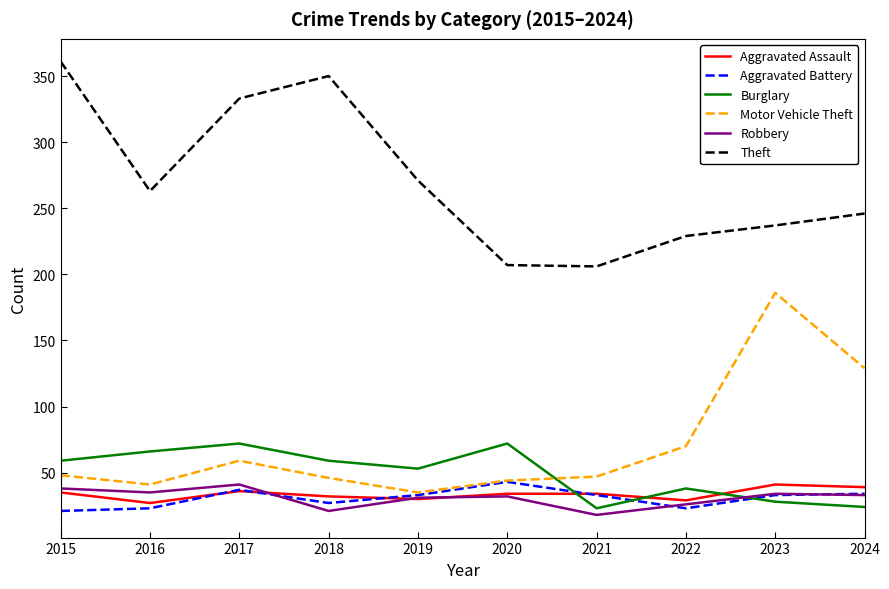

At how many categories does at least one series exceed 250?

5